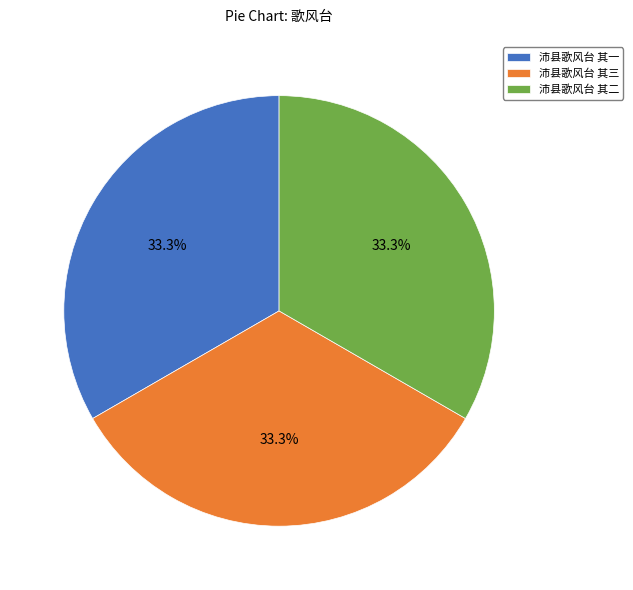

The 沛县歌风台 其二 slice represents 23% of the pie. True or false?

False